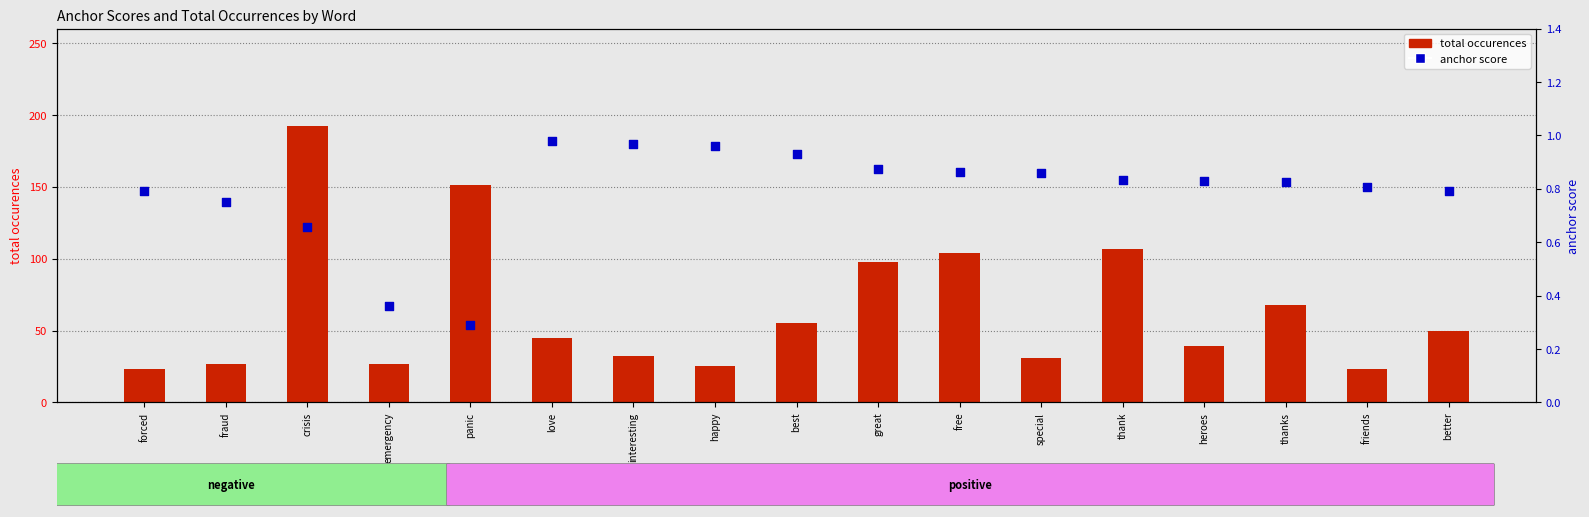

Which series reaches the minimum Y coordinate?

anchor score